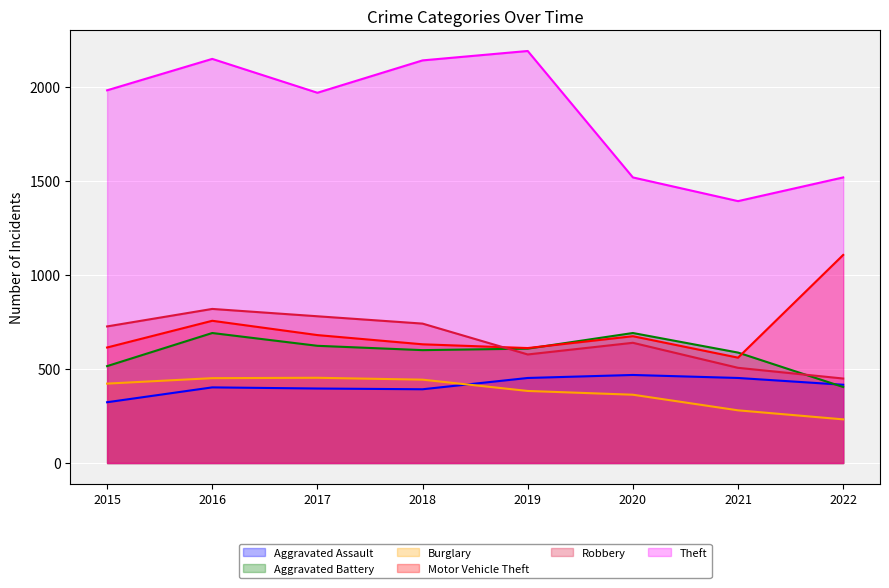

How many values in the Theft series are below 1981?

4